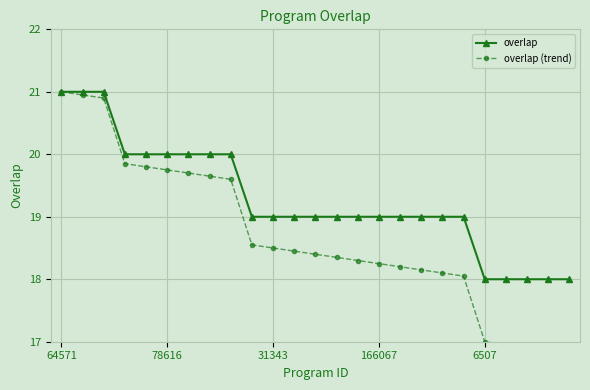

At which label does overlap first exceed 19?

64571